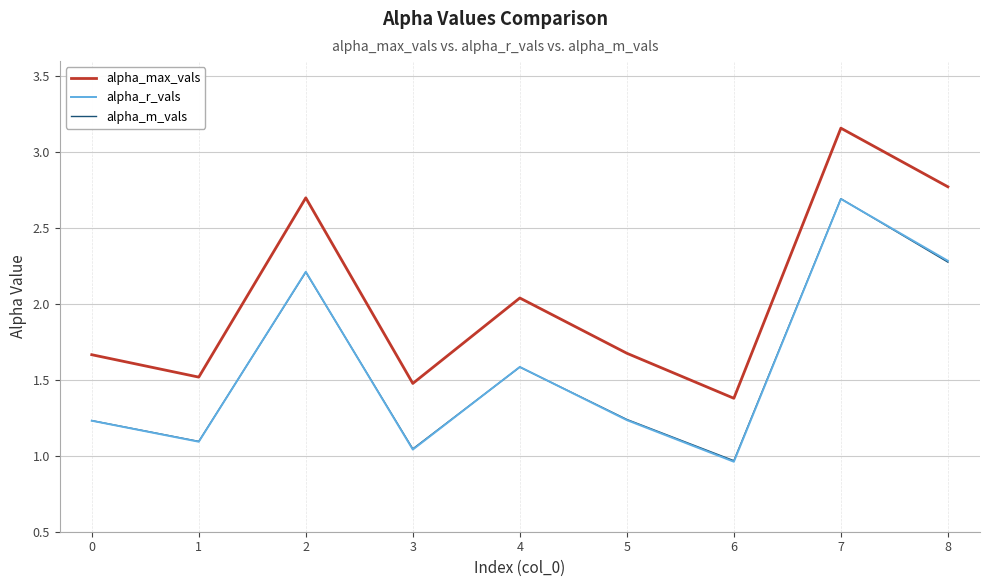

What is the spread (max minus min) of values at 0?

0.4